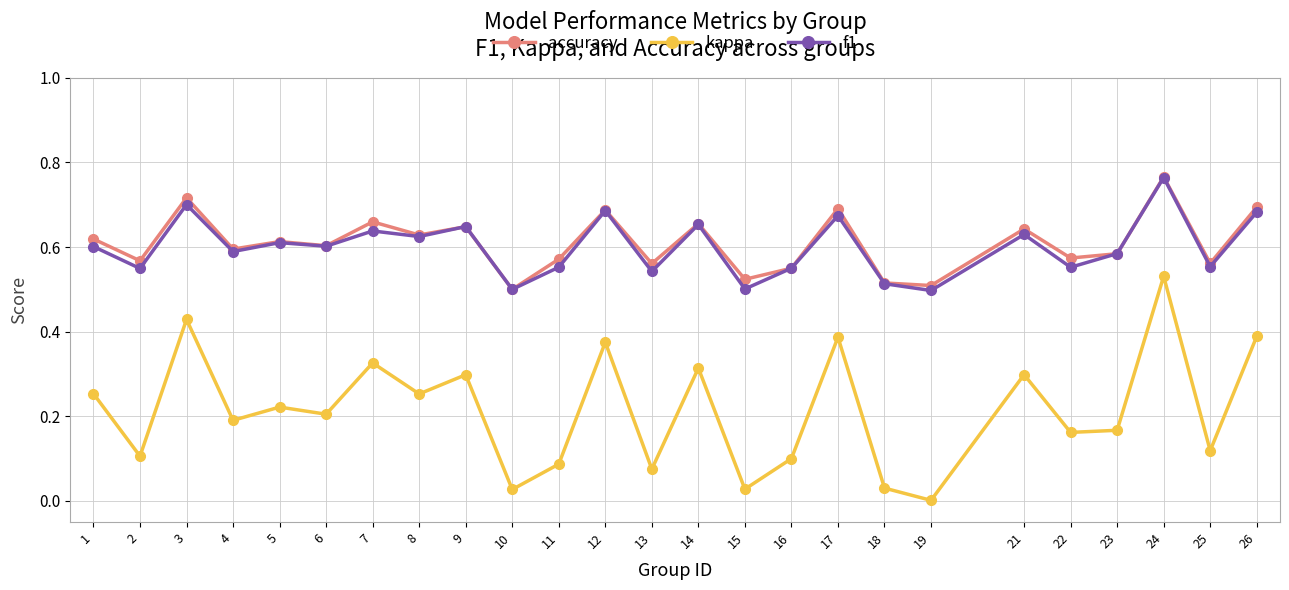

At which category does f1 reach its first local peak?

3